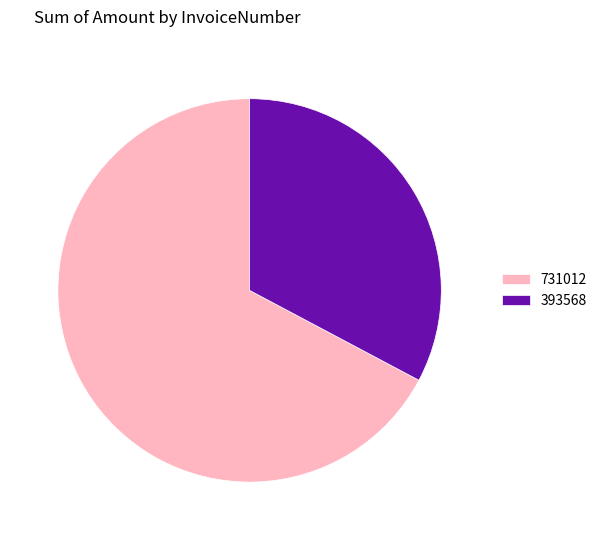

True or false: 393568 accounts for 26% of the total.

False